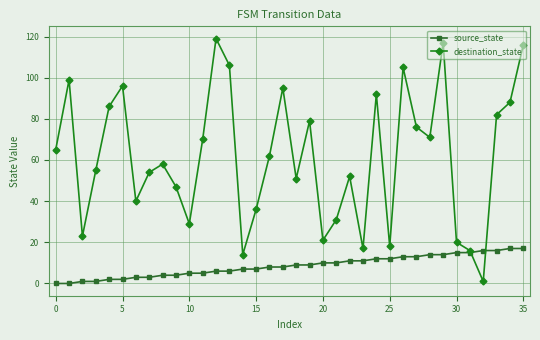

Which series has the largest range (max minus min)?

destination_state